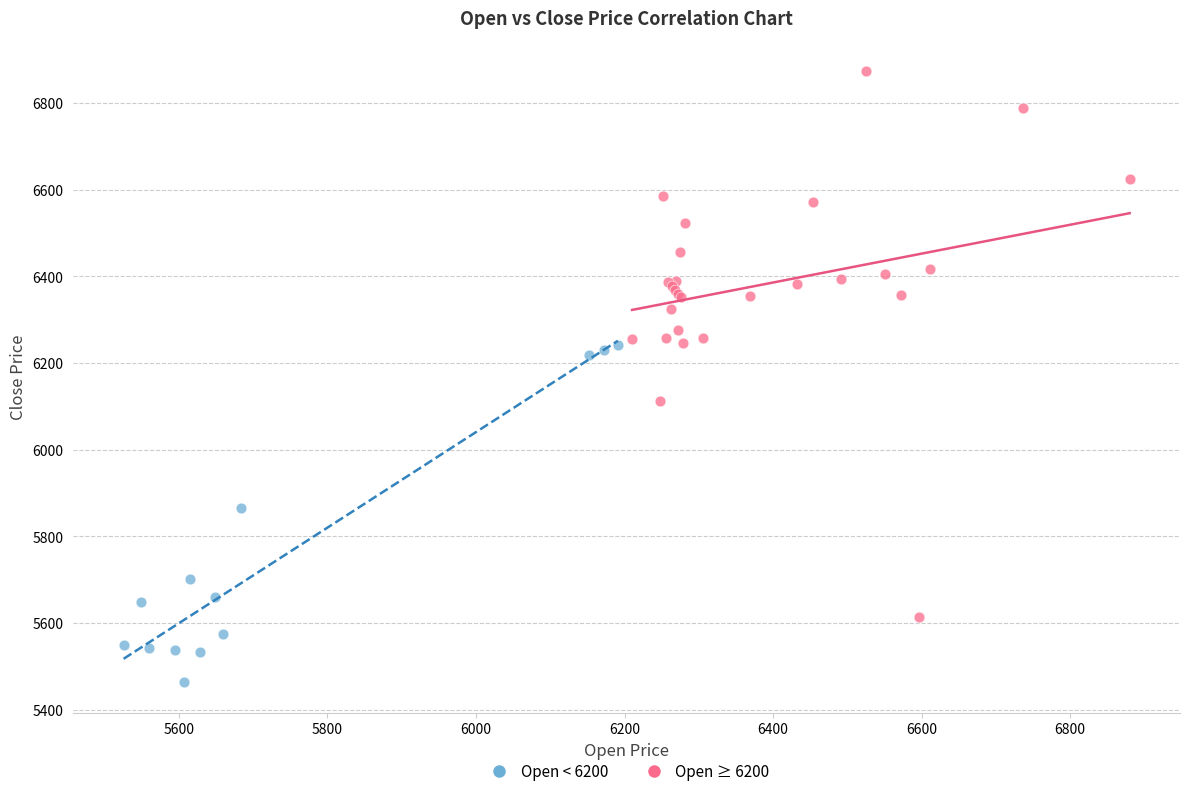

Which series reaches the minimum Y coordinate?

Open < 6200